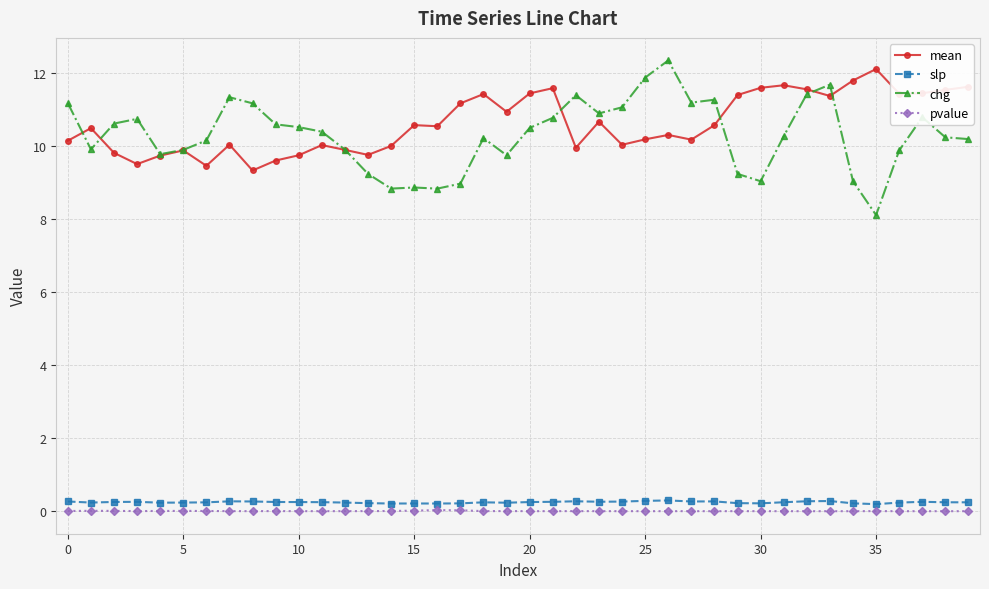

What is the maximum value shown in the chart?

12.3